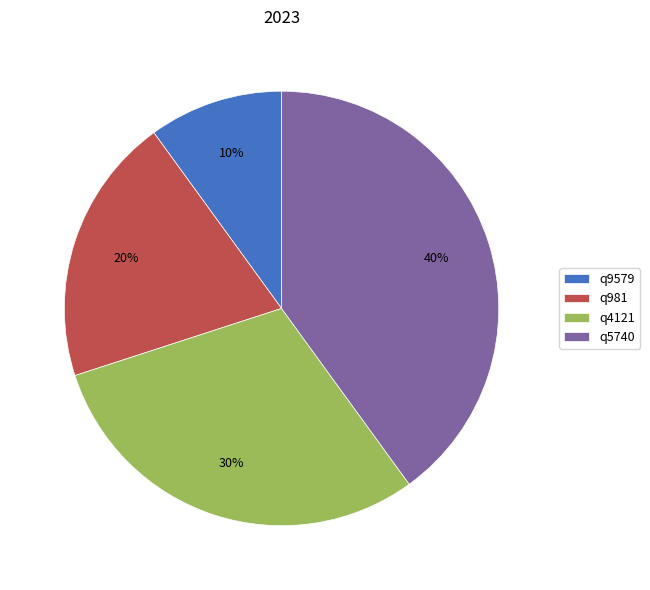

Approximately how many times larger is the value at q5740 compared to q981?

2.0